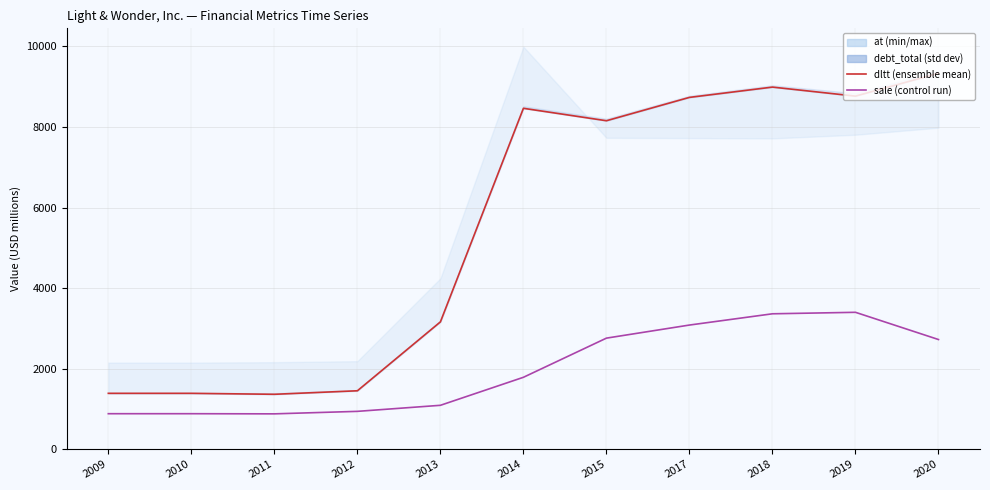

Reading left to right, what are all the values shown in this chart?

dltt: 1388.3	1388.3	1364.5	1451.7	3162.2	8465.4	8156.7	8736.3	8991.9	8768.0	9336.0
sale: 882.5	882.5	878.7	940.6	1090.9	1786.4	2758.8	3083.6	3363.2	3400.0	2724.0